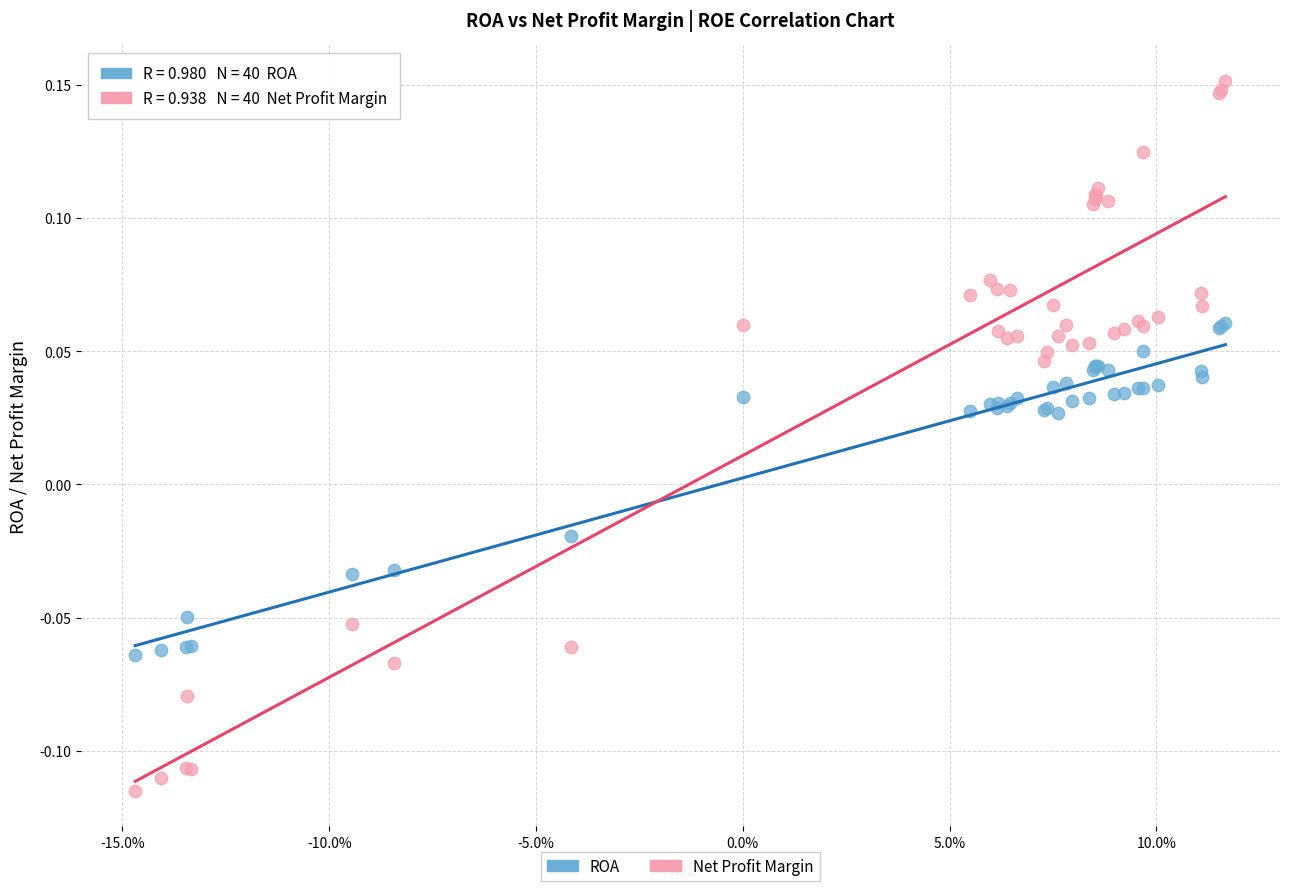

Which series contains the lowest Y value?

Net Profit Margin